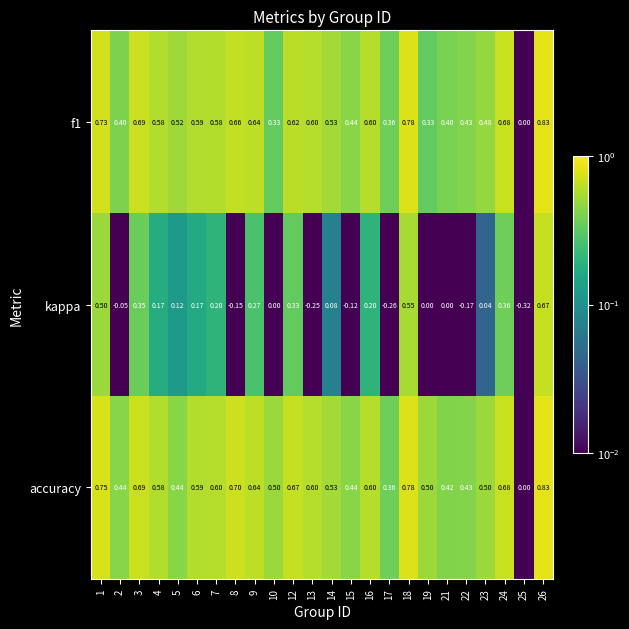

Which series has the largest total across all categories?

accuracy